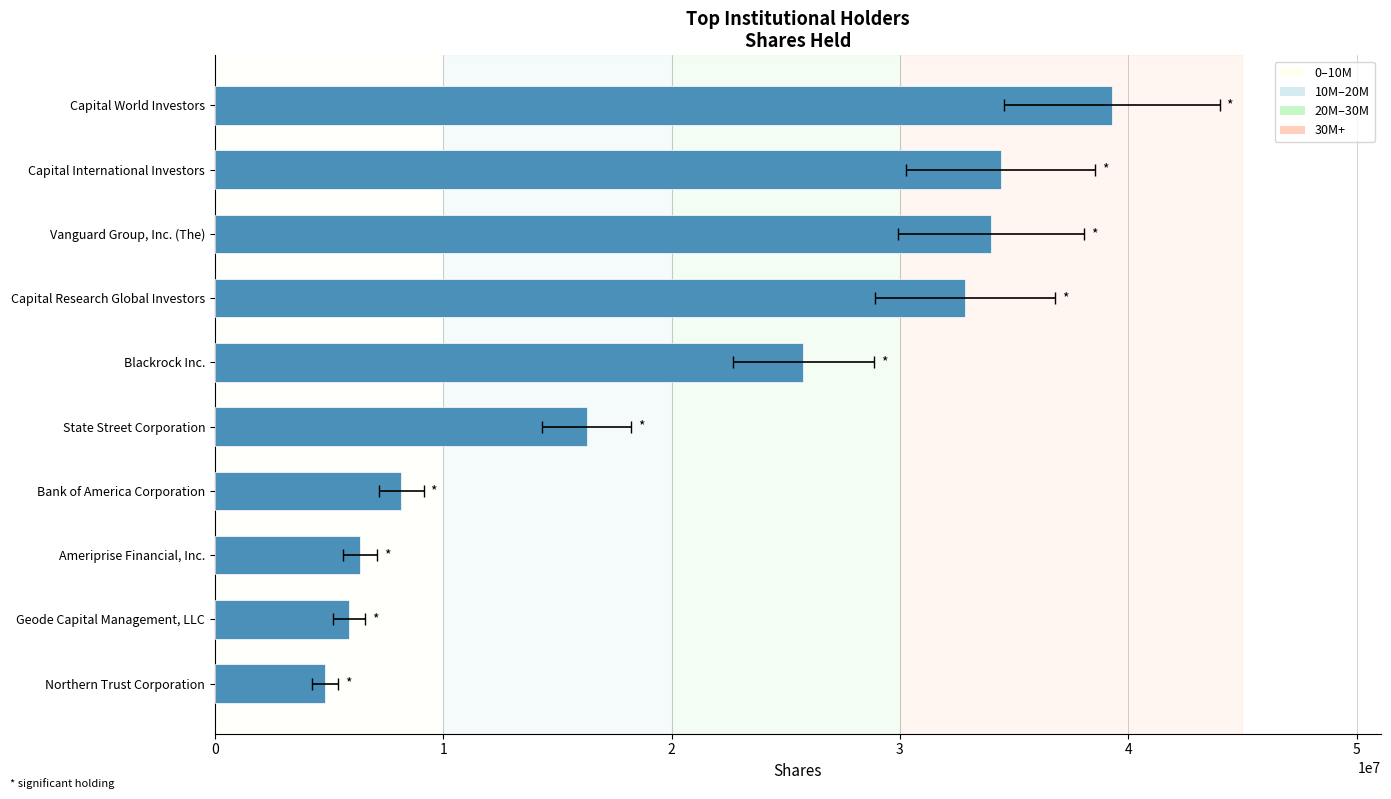

Where is the data nearest to the value 22054016?

Blackrock Inc.